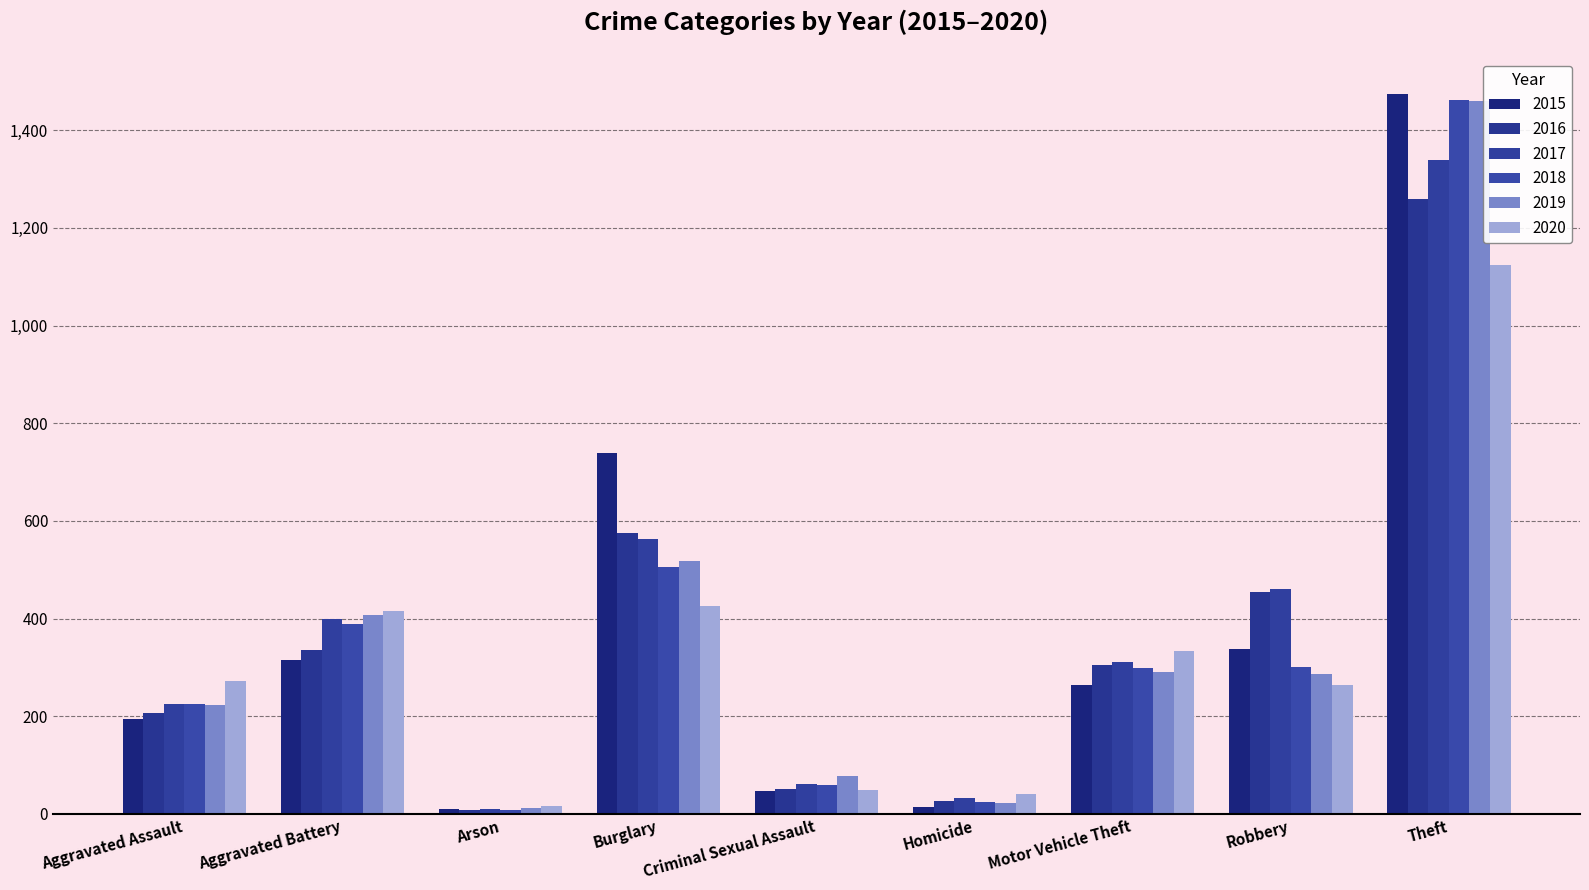

Between Arson and Motor Vehicle Theft, which series saw the biggest shift?

2020